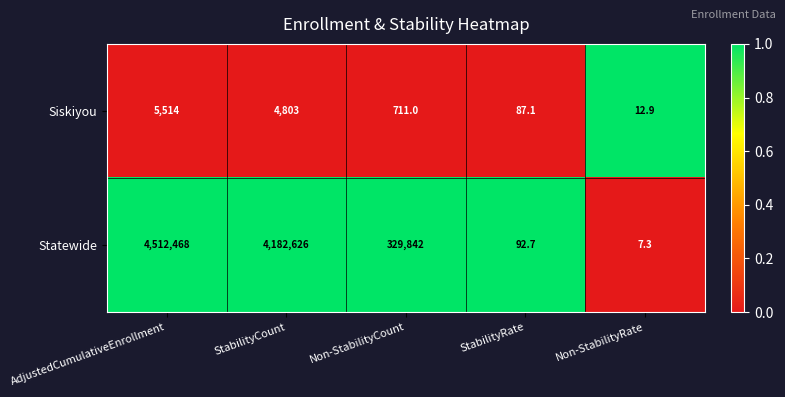

How many data points does each series have?

5